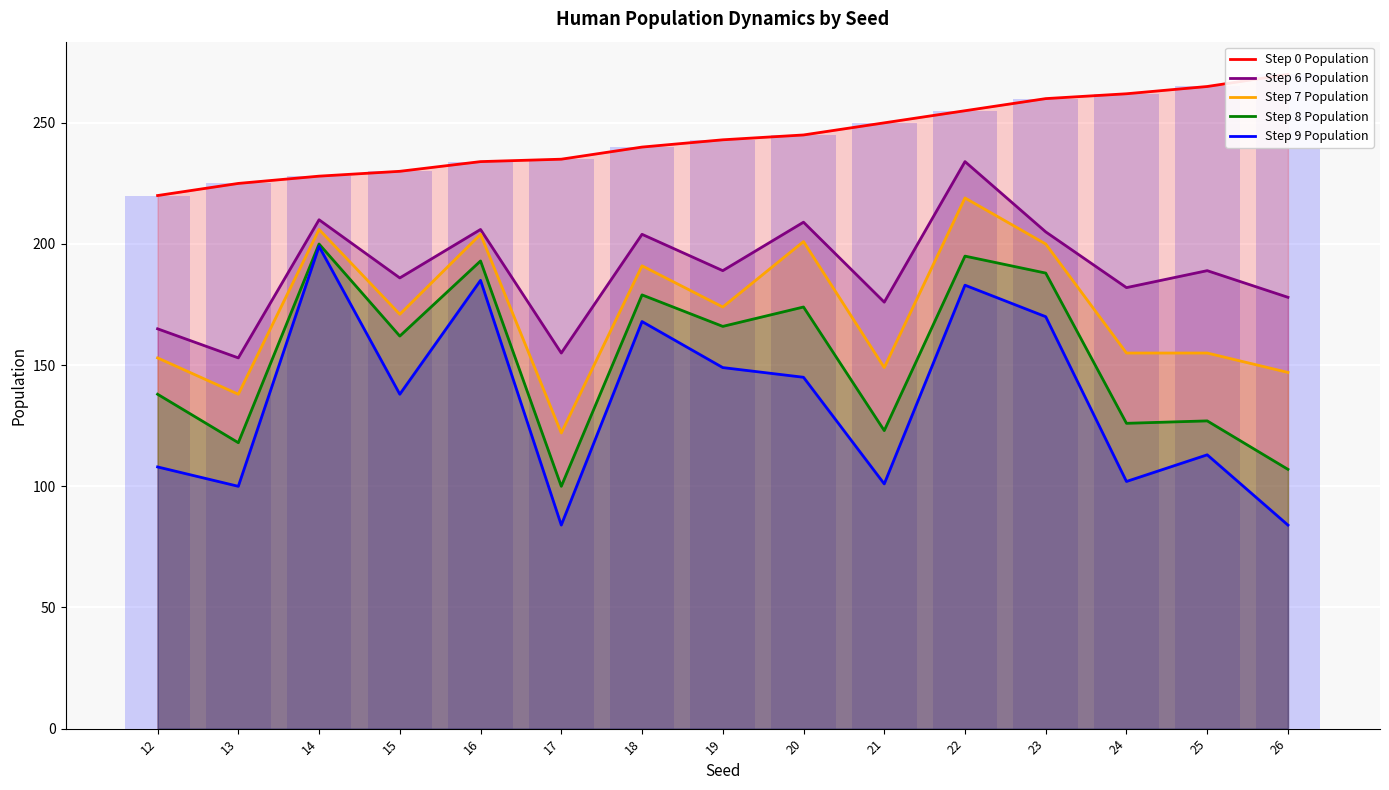

List the series in order of their peak value, highest first.

Step 0 Population, Step 6 Population, Step 7 Population, Step 8 Population, Step 9 Population